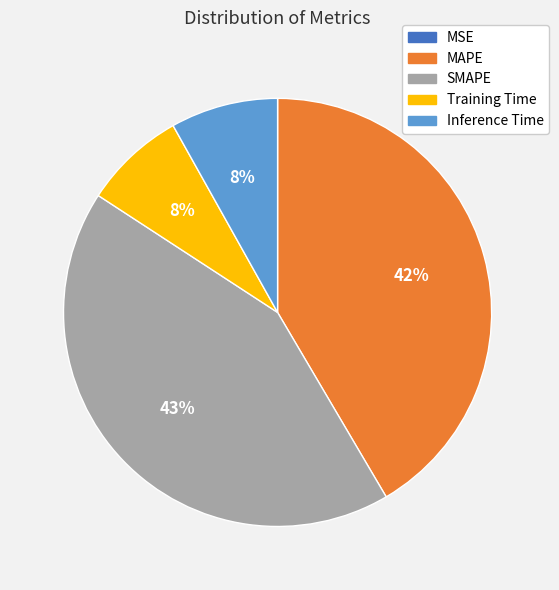

Does Inference Time account for over 50% of the chart?

No